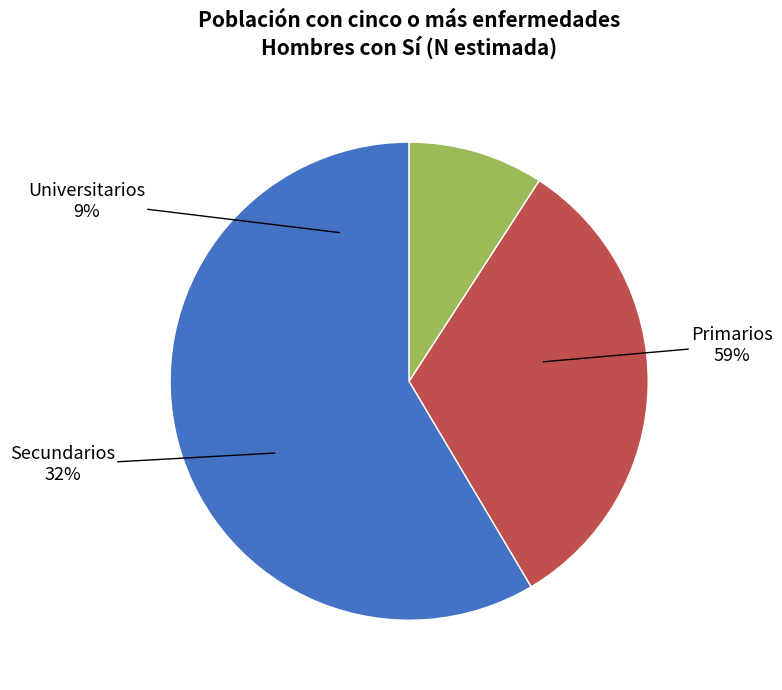

What is the smallest slice in the pie chart?

Universitarios